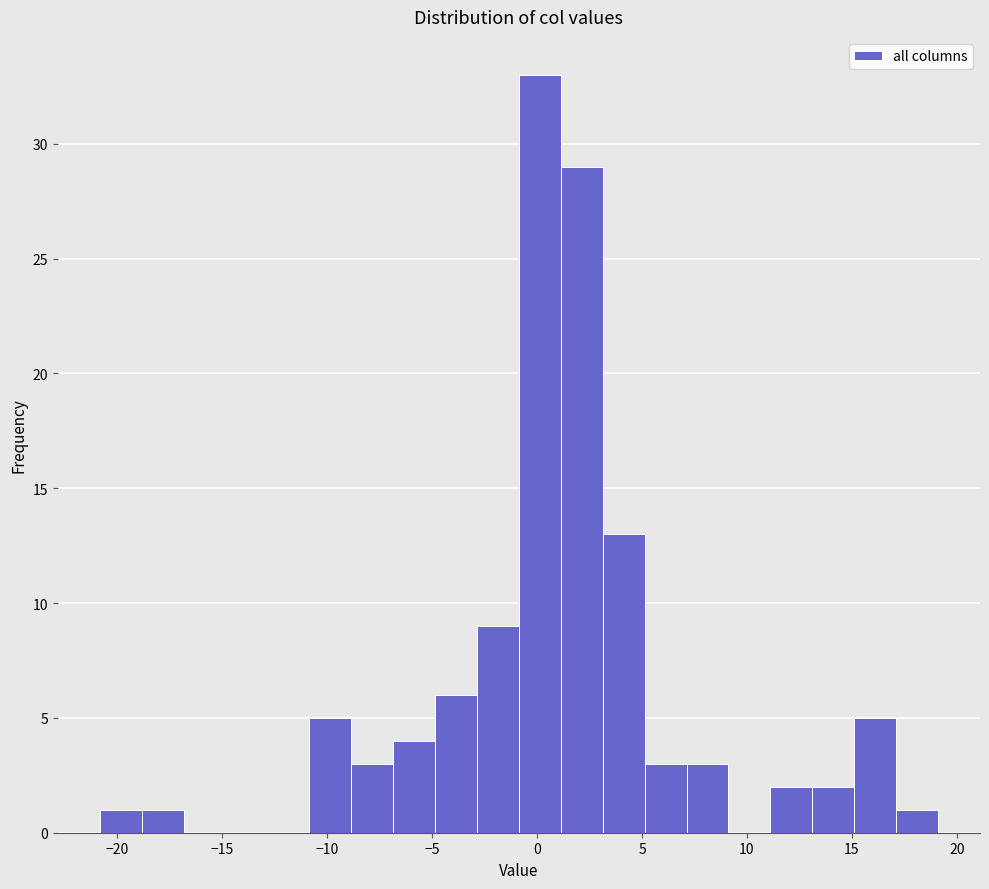

Around what value on the x-axis is the tallest bar? Give the approximate position of its centre, as read against the axis.

0.0